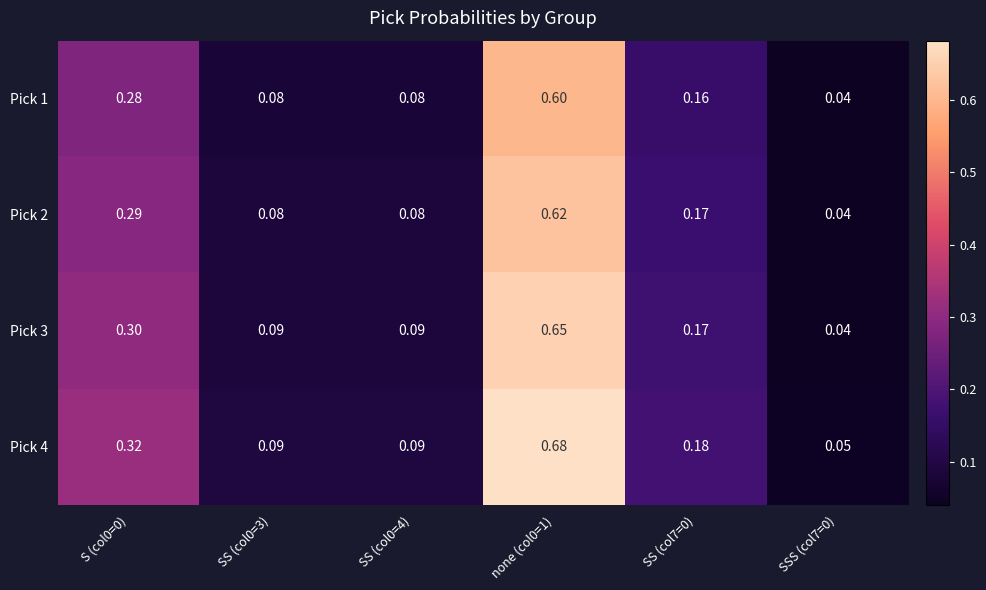

Is the value of Pick 2 at SS (col7=0) greater than the value of Pick 3 at SSS (col7=0)?

Yes